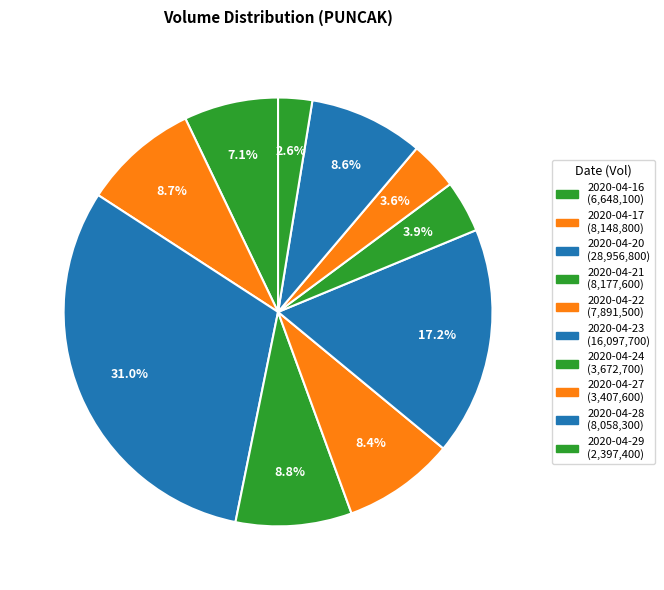

Rank the categories by value from highest to lowest.

2020-04-20, 2020-04-23, 2020-04-21, 2020-04-17, 2020-04-28, 2020-04-22, 2020-04-16, 2020-04-24, 2020-04-27, 2020-04-29